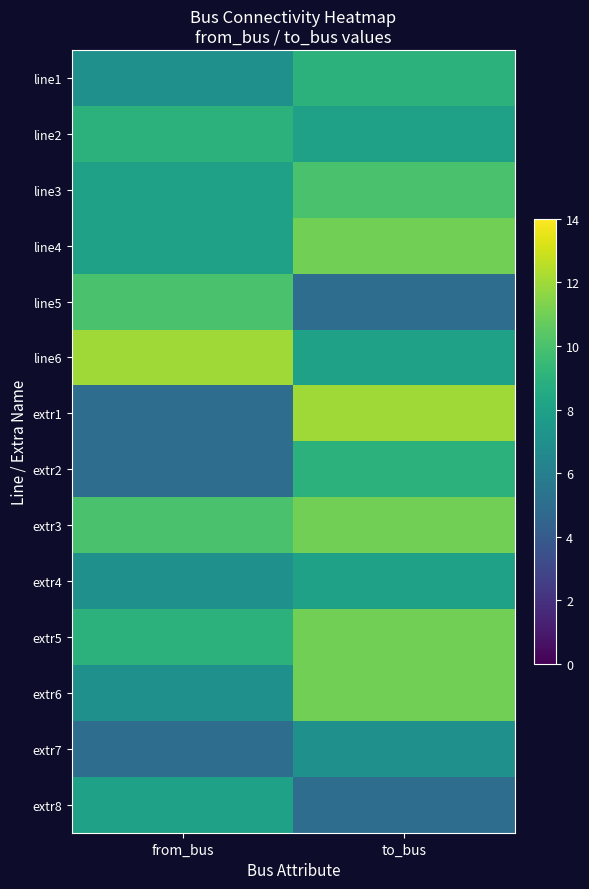

Reading right to left, extract all data points from this chart.

line1: to_bus=9	from_bus=7
line2: to_bus=8	from_bus=9
line3: to_bus=10	from_bus=8
line4: to_bus=11	from_bus=8
line5: to_bus=5	from_bus=10
line6: to_bus=8	from_bus=12
extr1: to_bus=12	from_bus=5
extr2: to_bus=9	from_bus=5
extr3: to_bus=11	from_bus=10
extr4: to_bus=8	from_bus=7
extr5: to_bus=11	from_bus=9
extr6: to_bus=11	from_bus=7
extr7: to_bus=7	from_bus=5
extr8: to_bus=5	from_bus=8